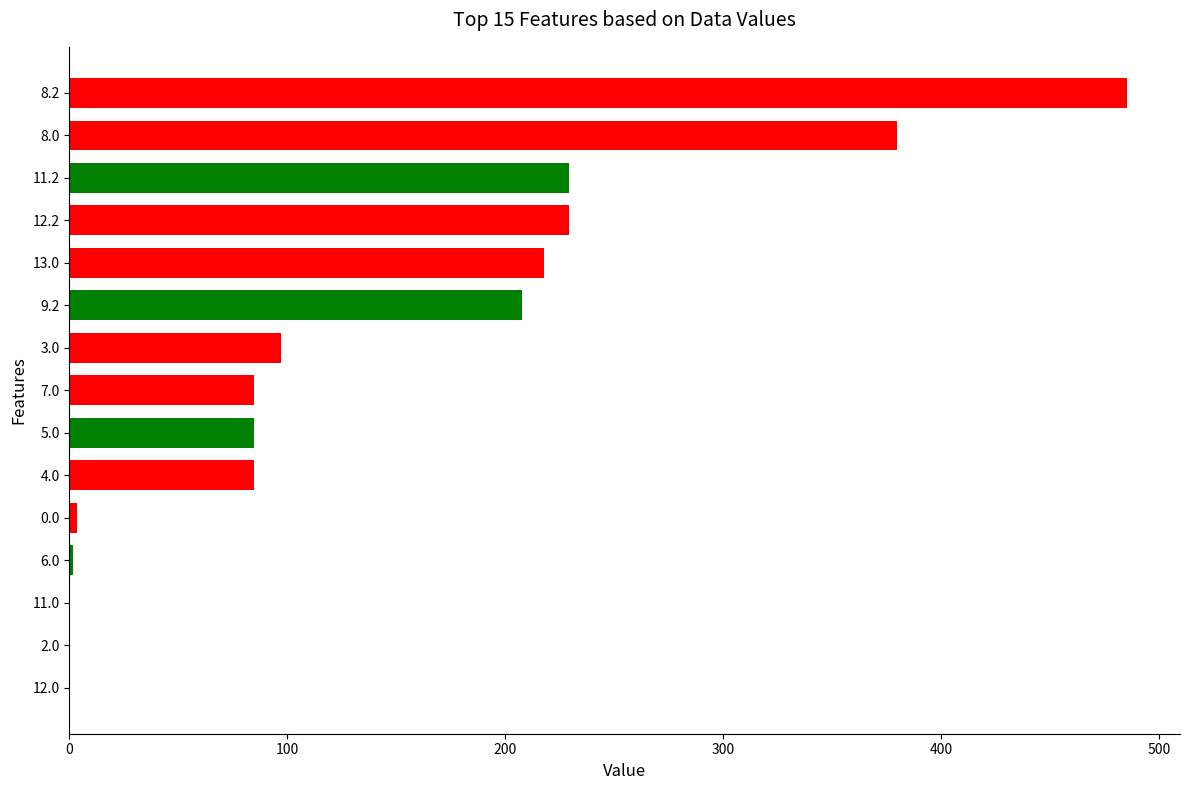

What is the sum of all values?

2105.0